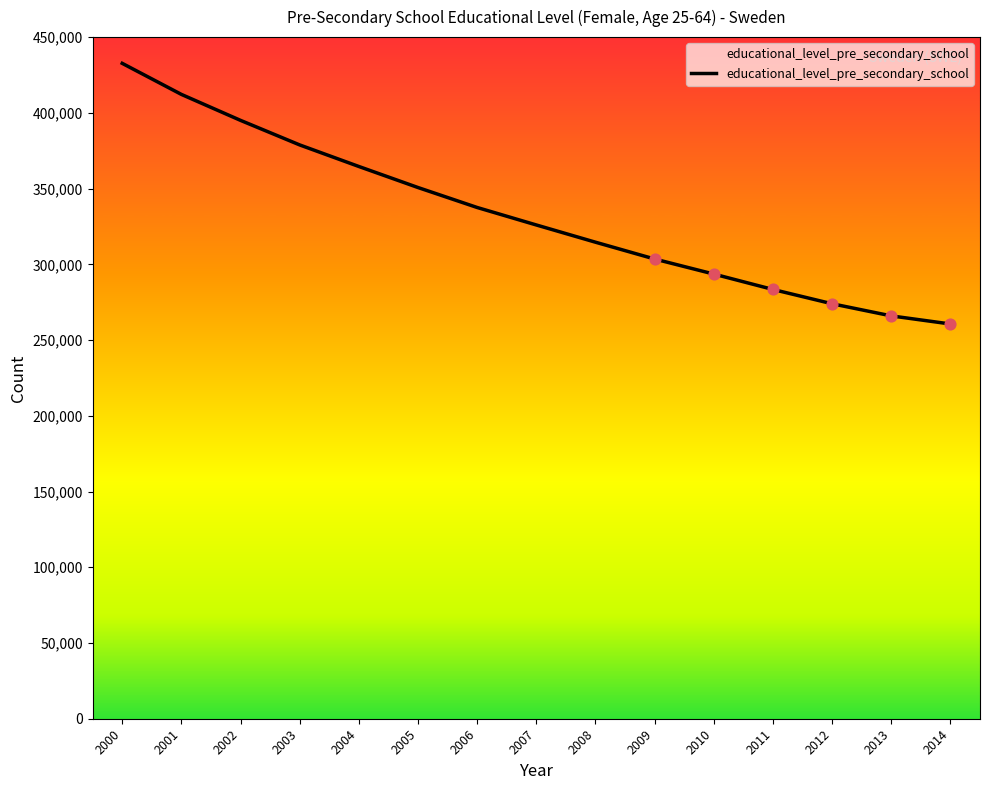

Approximately how many times larger is the value at 2006 compared to 2004?

0.9